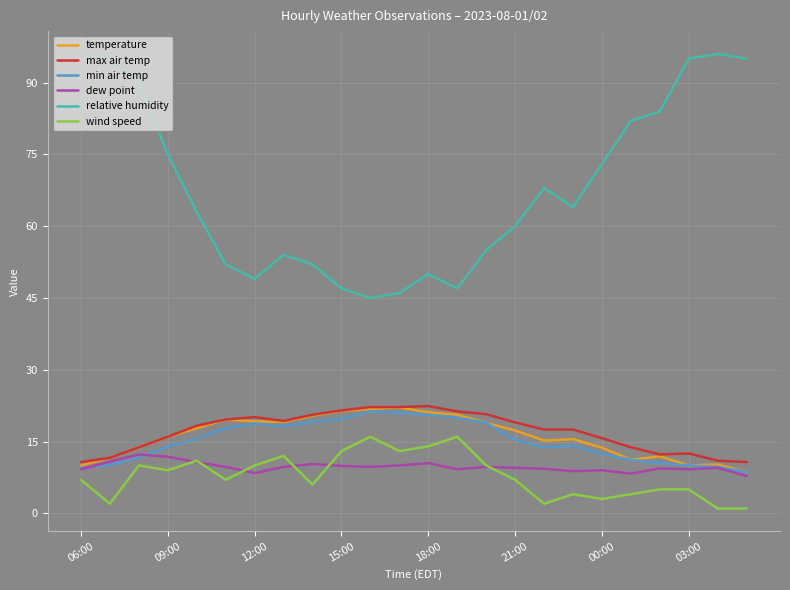

True or false: dew point and relative humidity intersect in this chart.

False